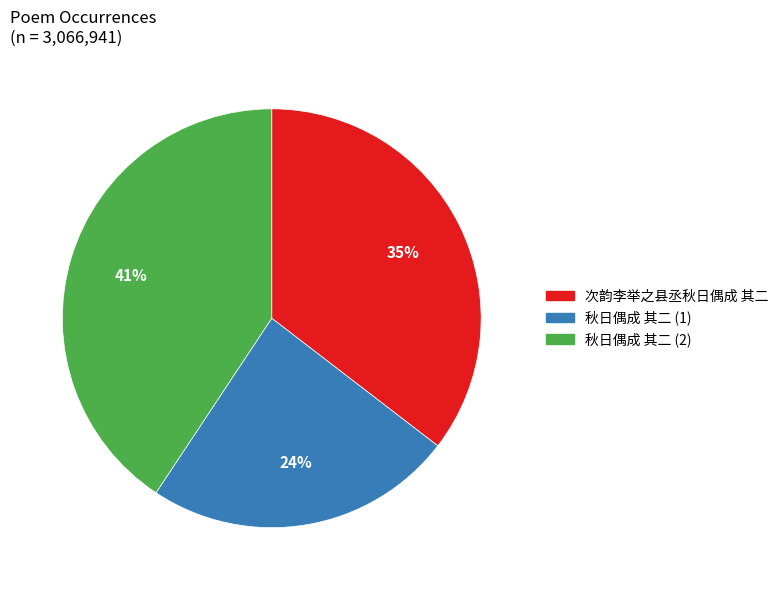

To the nearest percent, what is the average slice percentage?

33%